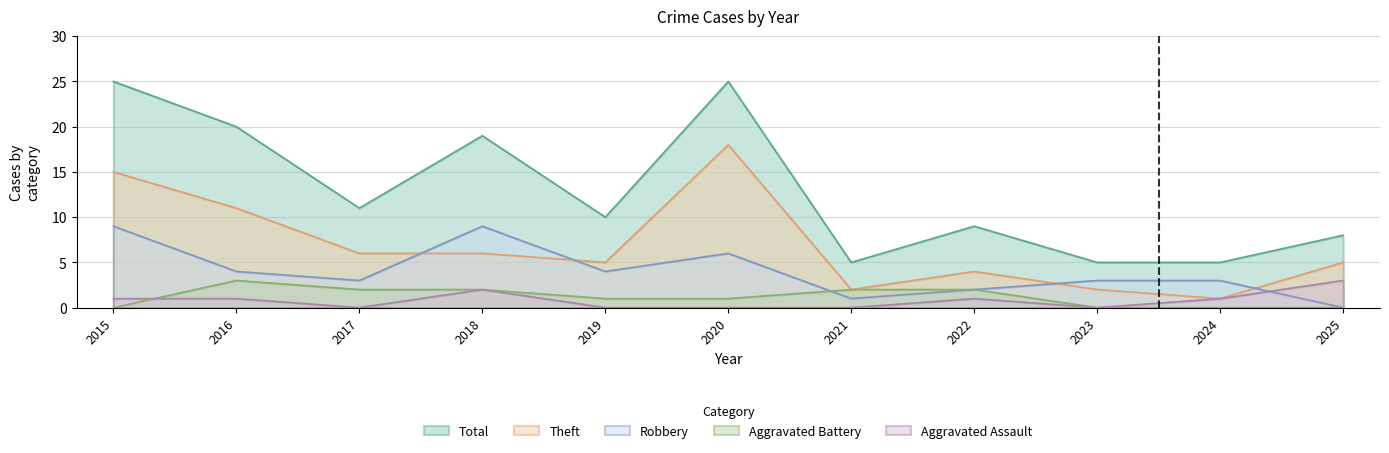

Count the number of categories in the chart.

11